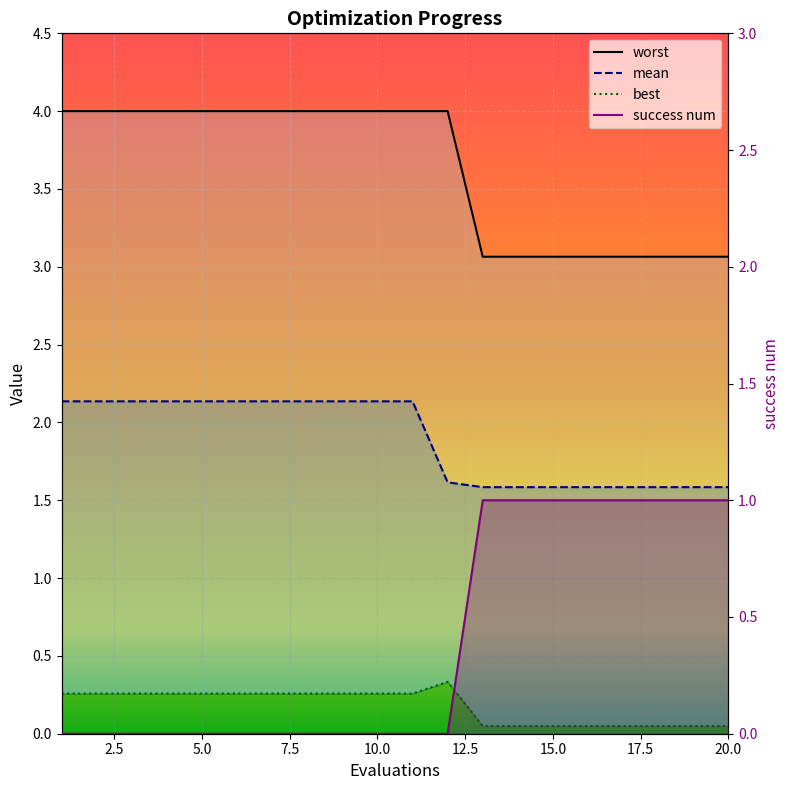

Reading left to right, what are all the values shown in this chart?

mean: 1=2.1	2=2.1	3=2.1	4=2.1	5=2.1	6=2.1	7=2.1	8=2.1	9=2.1	10=2.1	11=2.1	12=1.6	13=1.6	14=1.6	15=1.6	16=1.6	17=1.6	18=1.6	19=1.6	20=1.6
best: 1=0.3	2=0.3	3=0.3	4=0.3	5=0.3	6=0.3	7=0.3	8=0.3	9=0.3	10=0.3	11=0.3	12=0.3	13=0.0	14=0.0	15=0.0	16=0.0	17=0.0	18=0.0	19=0.0	20=0.0
worst: 1=4.0	2=4.0	3=4.0	4=4.0	5=4.0	6=4.0	7=4.0	8=4.0	9=4.0	10=4.0	11=4.0	12=4.0	13=3.1	14=3.1	15=3.1	16=3.1	17=3.1	18=3.1	19=3.1	20=3.1
success num: 1=0.0	2=0.0	3=0.0	4=0.0	5=0.0	6=0.0	7=0.0	8=0.0	9=0.0	10=0.0	11=0.0	12=0.0	13=1.0	14=1.0	15=1.0	16=1.0	17=1.0	18=1.0	19=1.0	20=1.0